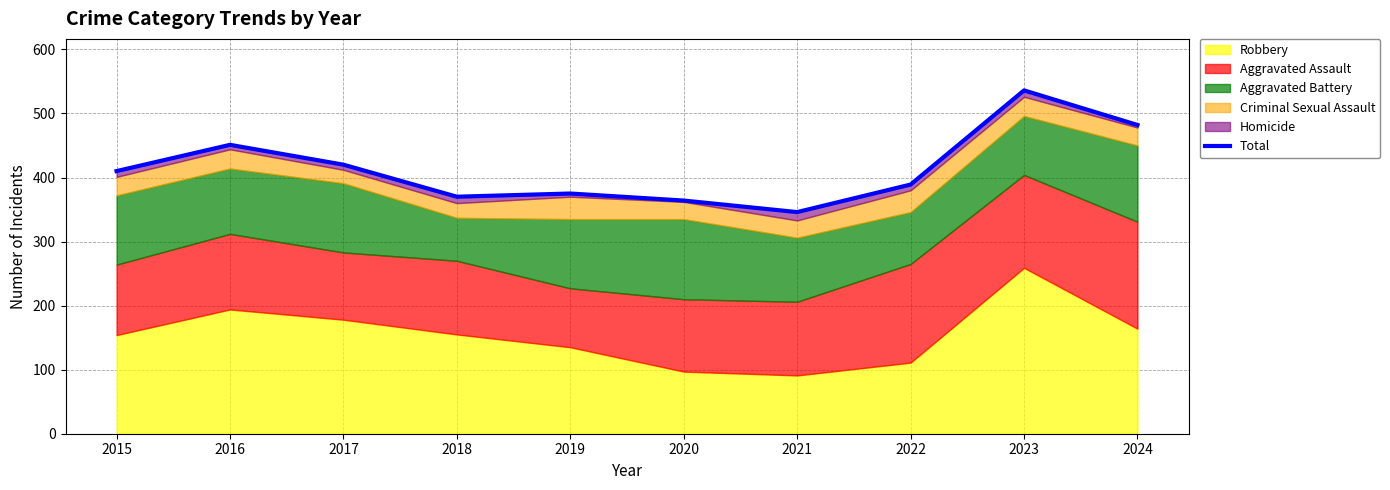

Read the value at 2015, to the nearest 5.

410